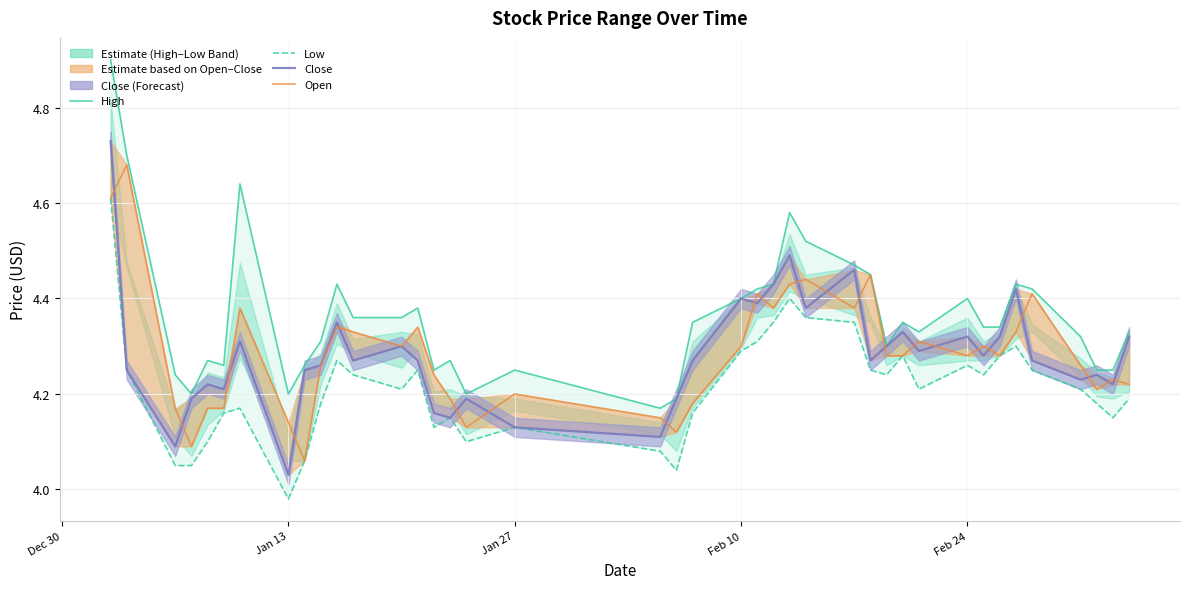

How many lines are shown in the chart?

4